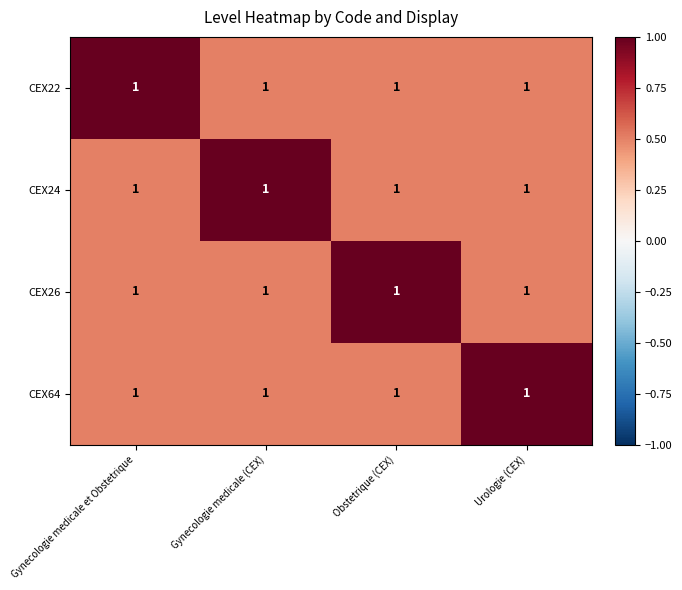

What is the difference between the highest and lowest values at Gynecologie medicale (CEX)?

0.5